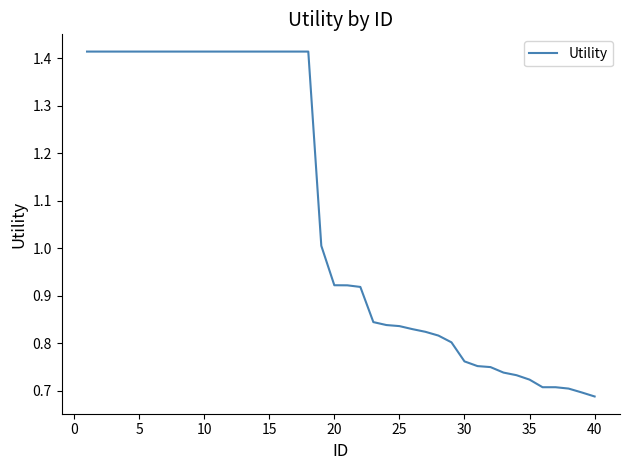

What is the maximum value shown in the chart?

1.4